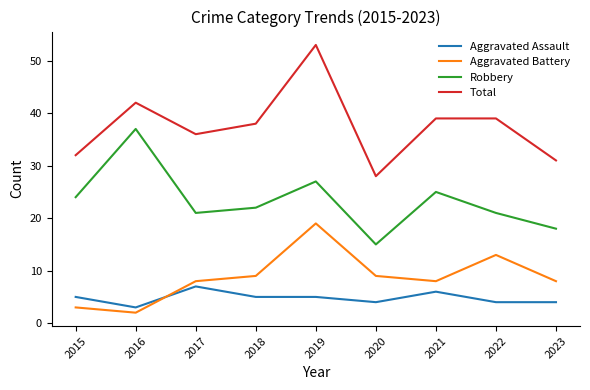

At which category is the sum across all series the highest?

2019